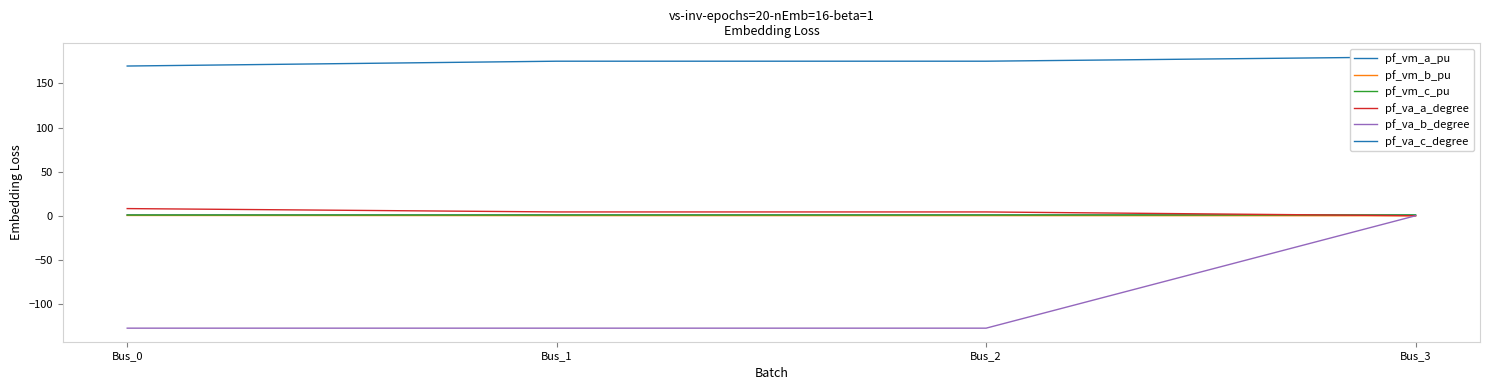

How many lines are shown in the chart?

6